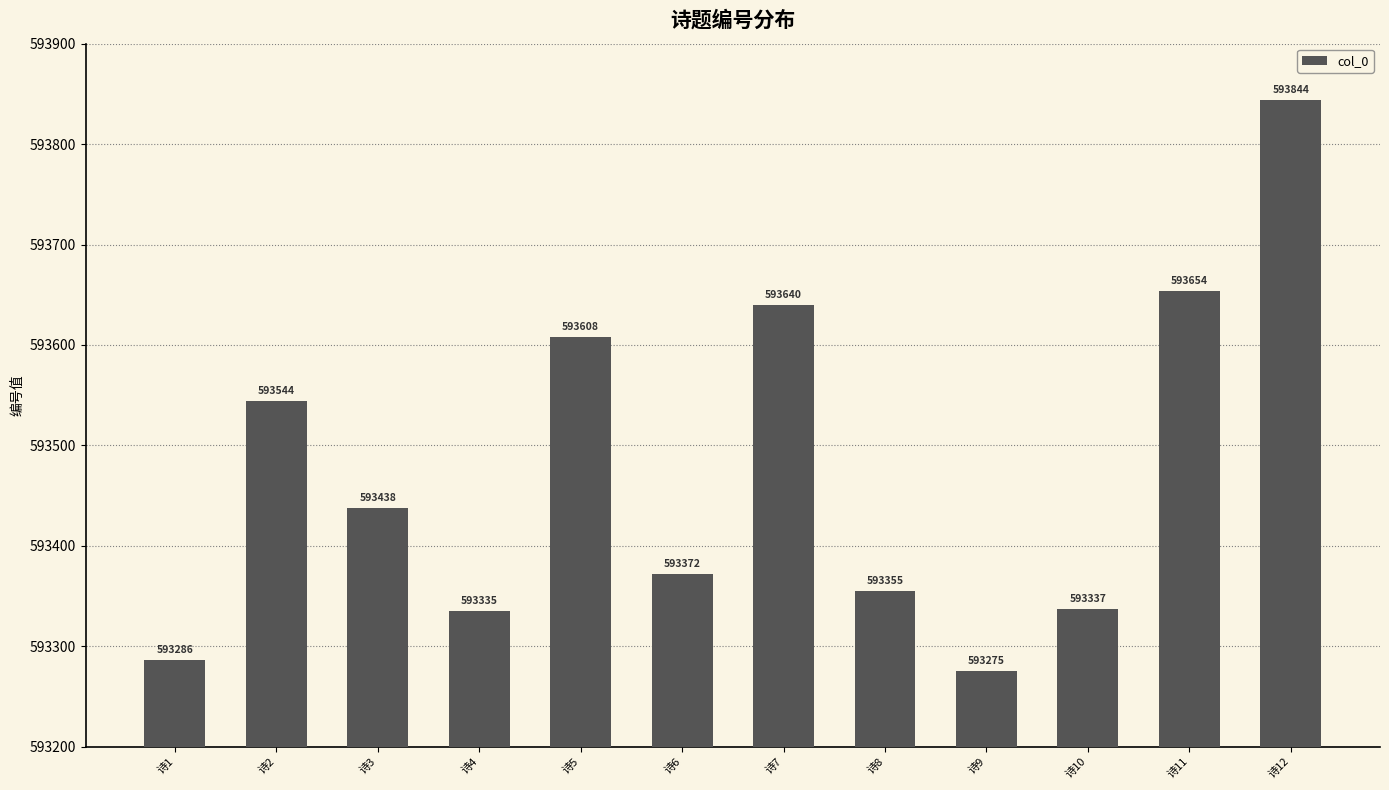

At which label is the value closest to 593559?

诗2